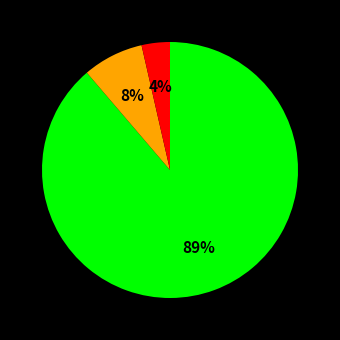

To the nearest percent, what is the average slice percentage?

33%